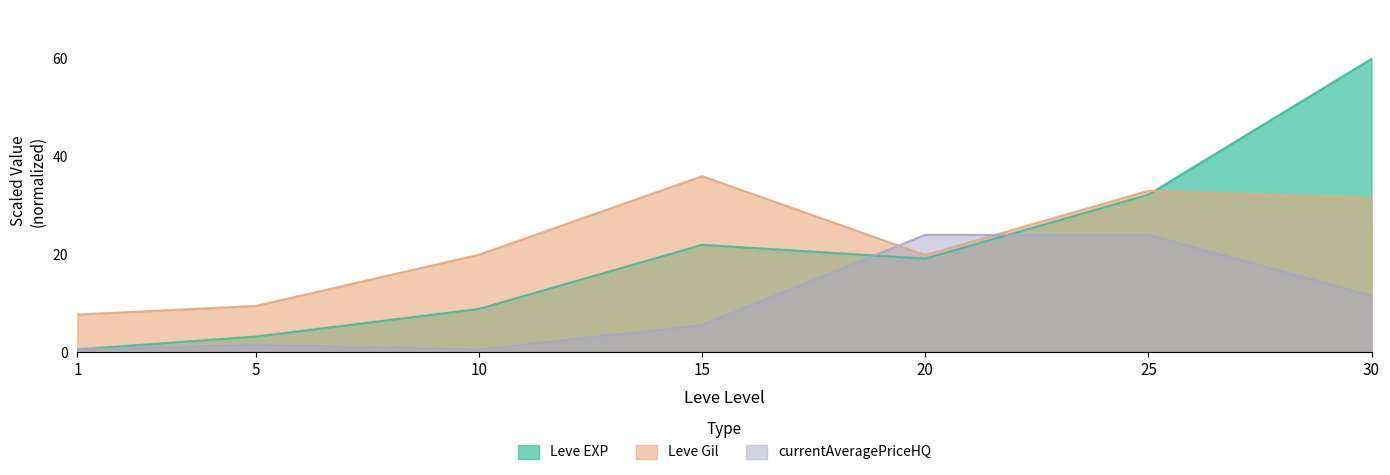

Reading right to left, transcribe all the data shown in this chart.

Leve EXP: 30=60.0	25=32.2	20=19.1	15=22.0	10=8.8	5=3.2	1=0.6
Leve Gil: 30=31.5	25=33.0	20=19.9	15=36.0	10=19.9	5=9.5	1=7.7
currentAveragePriceHQ: 30=11.5	25=24.0	20=24.0	15=5.6	10=0.5	5=1.5	1=0.6